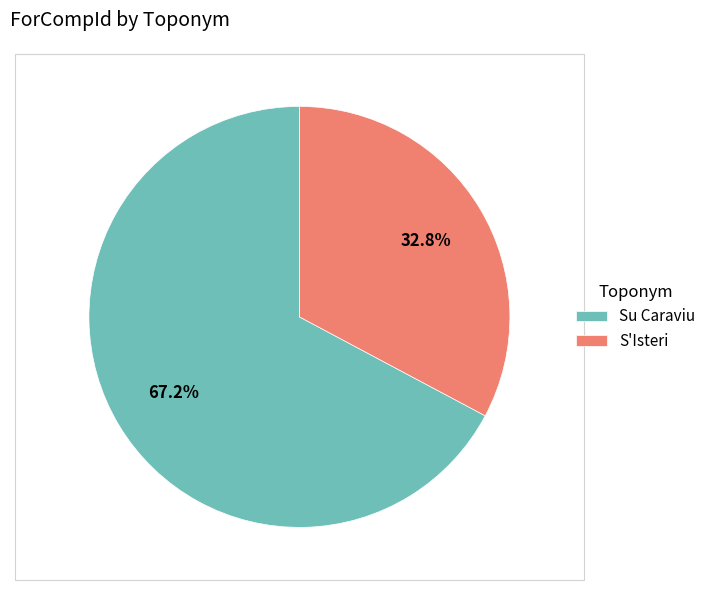

To the nearest percent, what portion does S'Isteri represent?

33%